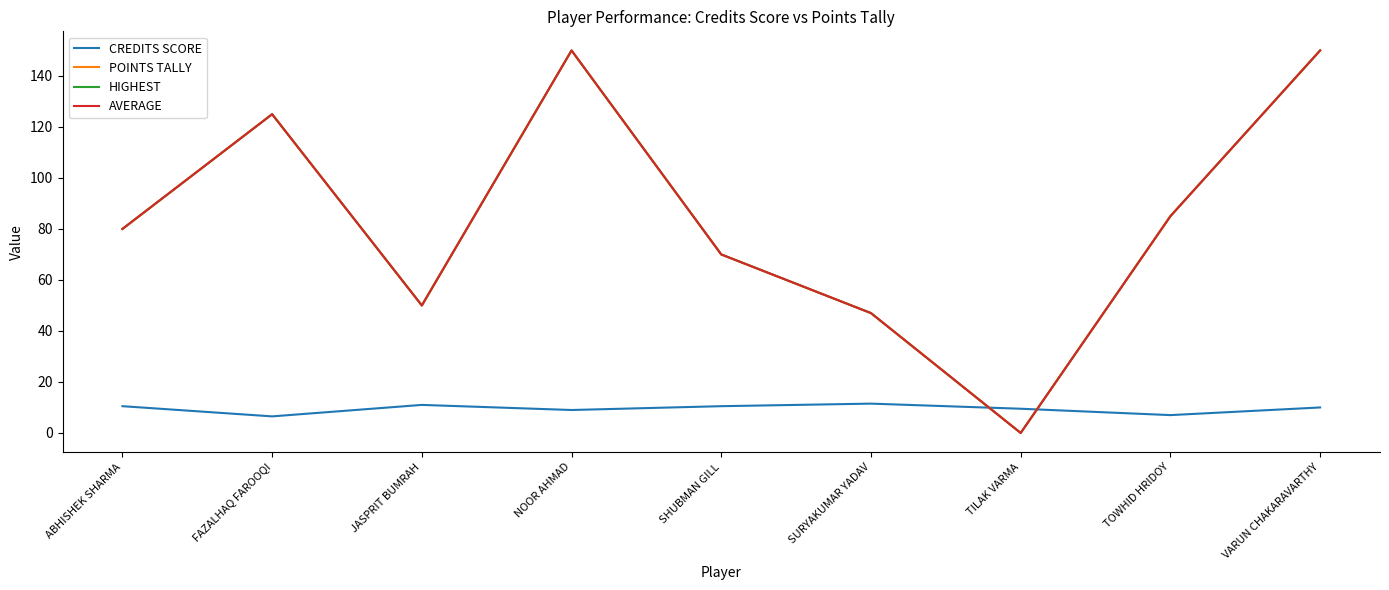

What is the total value across all series at VARUN CHAKARAVARTHY?

460.0